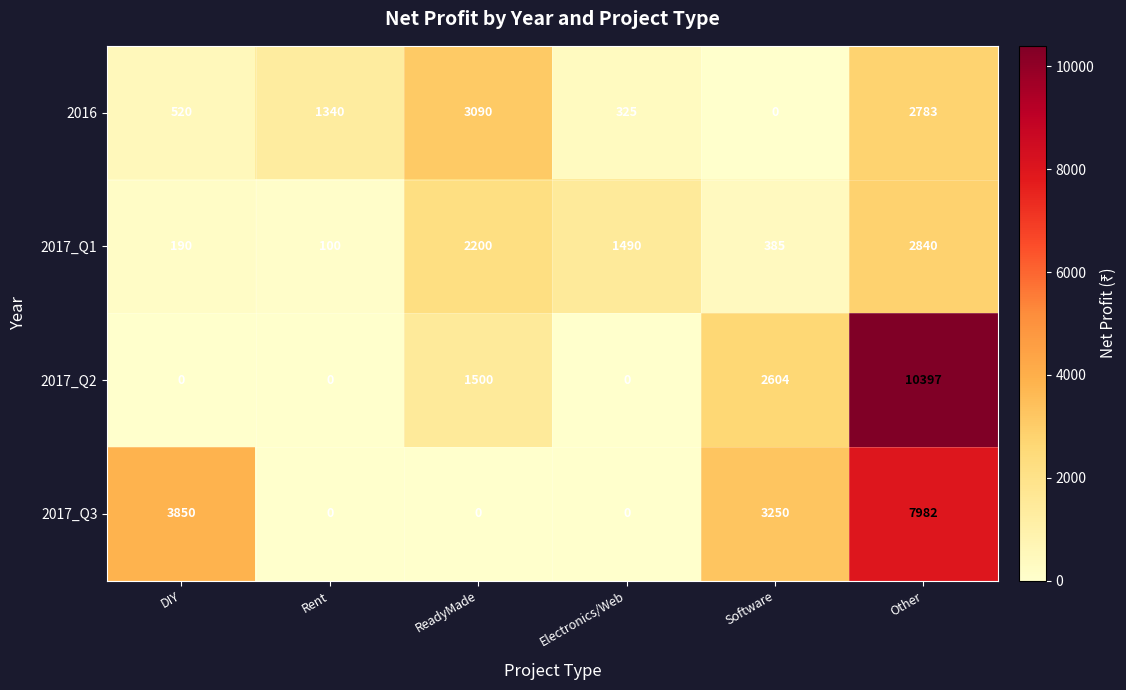

Reading right to left, what are all the values shown in this chart?

2016: Other=2783	Software=0	Electronics/Web=325	ReadyMade=3090	Rent=1340	DIY=520
2017_Q1: Other=2840	Software=385	Electronics/Web=1490	ReadyMade=2200	Rent=100	DIY=190
2017_Q2: Other=10397	Software=2604	Electronics/Web=0	ReadyMade=1500	Rent=0	DIY=0
2017_Q3: Other=7982	Software=3250	Electronics/Web=0	ReadyMade=0	Rent=0	DIY=3850